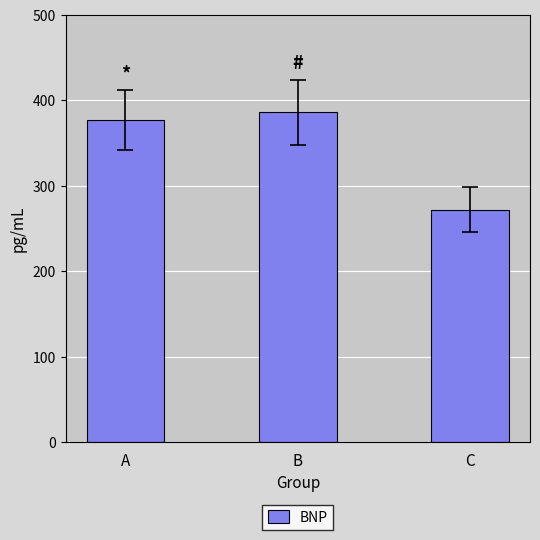

Which category has the highest value across all series?

B